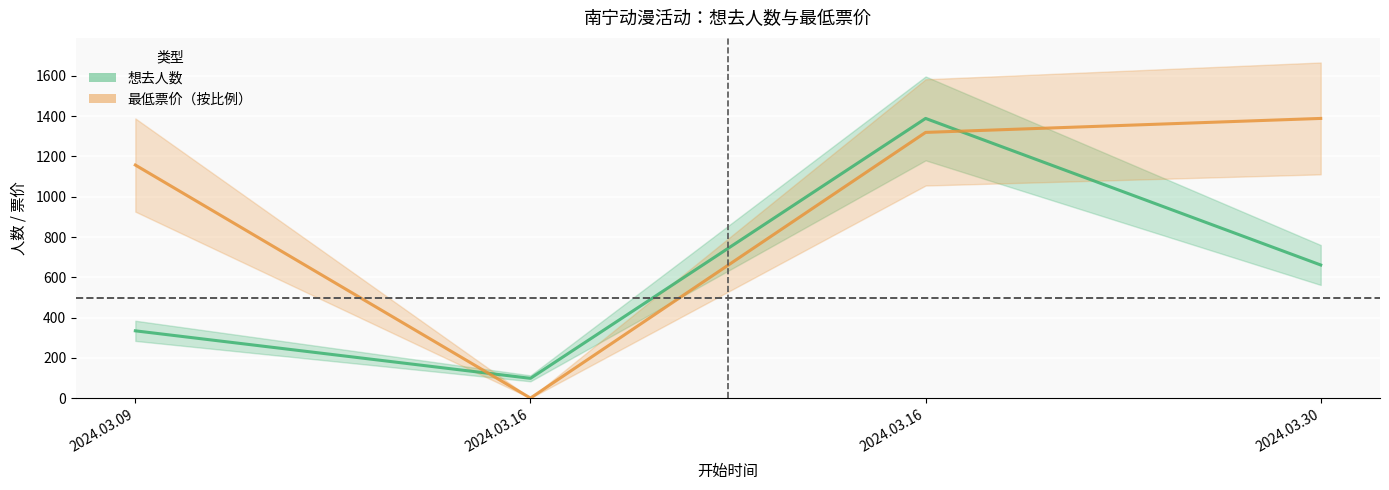

How many data points does each series have?

4